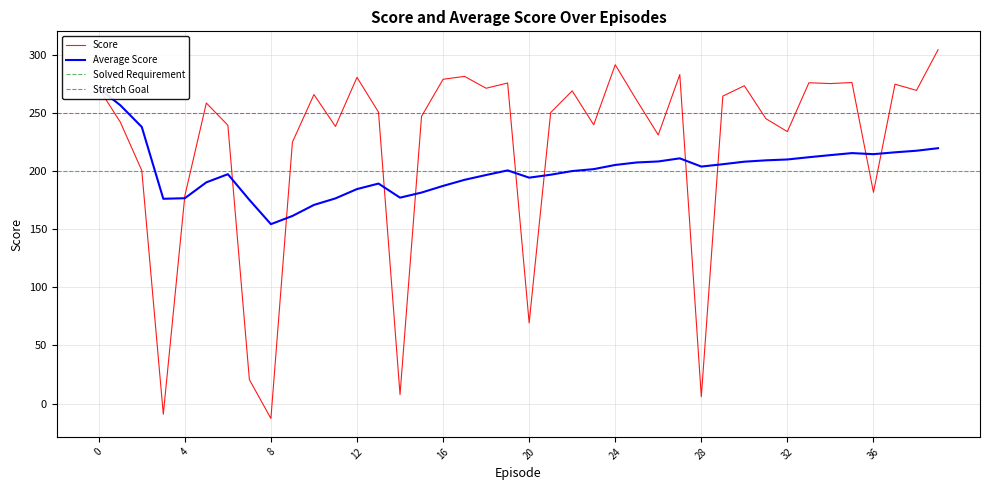

How many values in the Average Score series exceed 201?

20